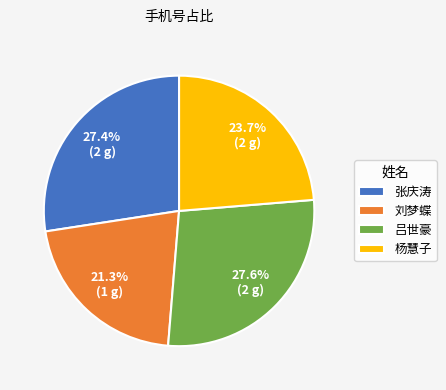

Which has a higher value, 杨慧子 or 刘梦蝶?

杨慧子